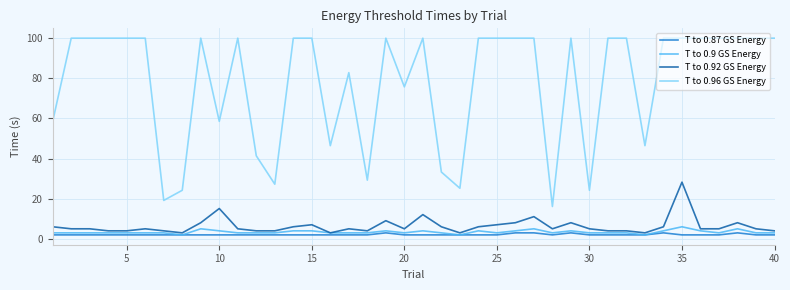

Which series has the widest spread of values?

T to 0.96 GS Energy